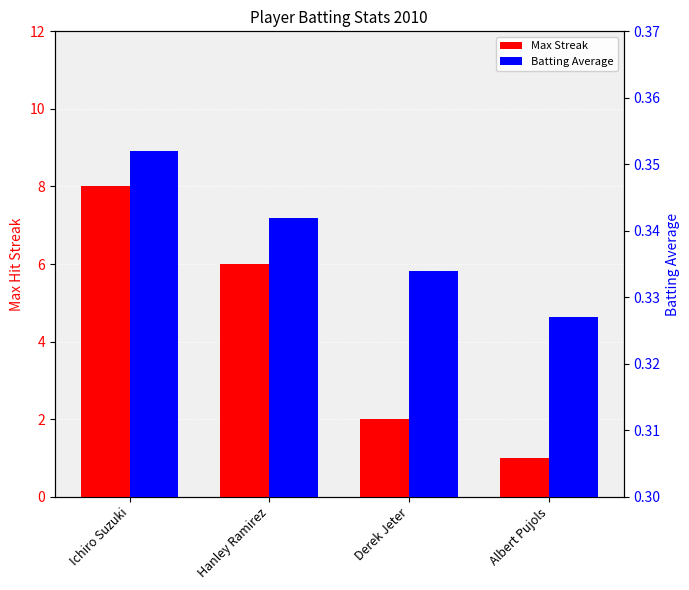

How many Max Streak values are between 2 and 8?

3